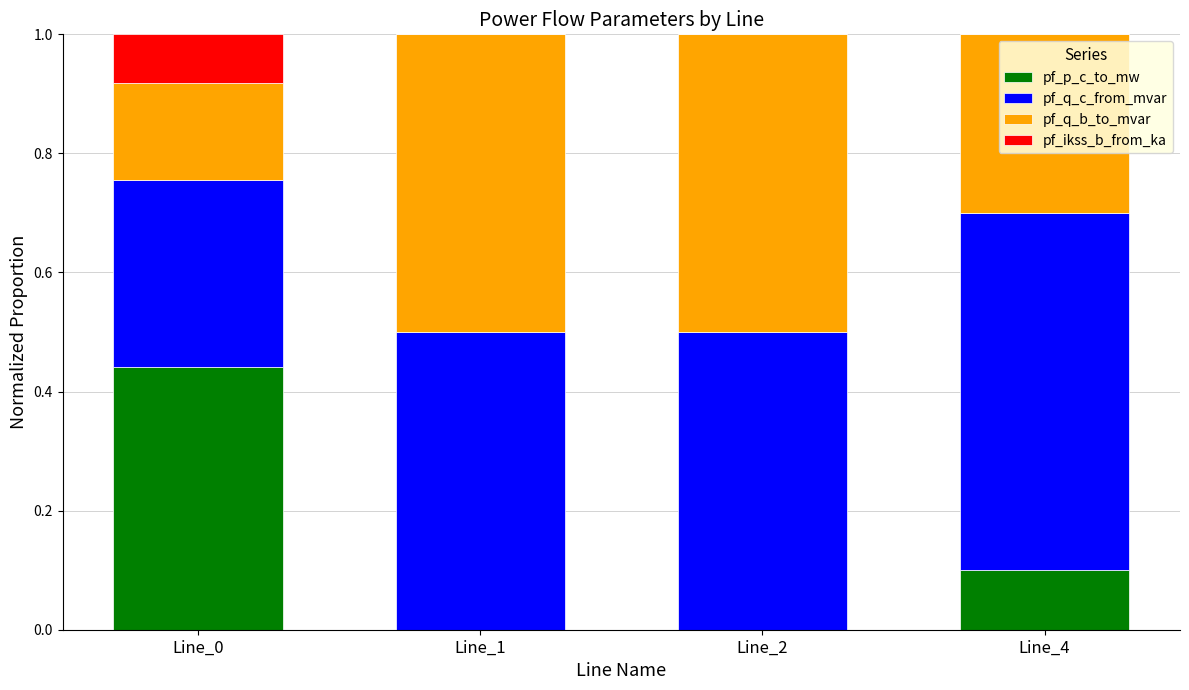

At how many categories does at least one series exceed 0?

4